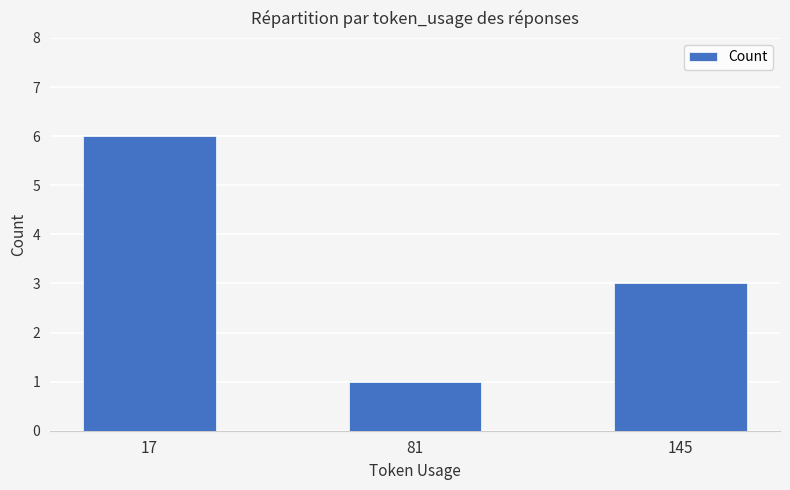

Reading left to right, extract all data points from this chart.

17=6	81=1	145=3